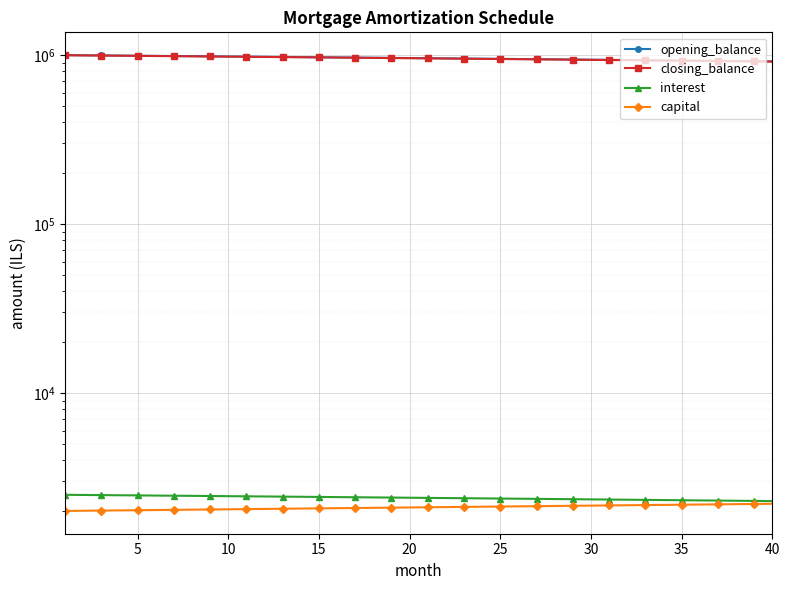

The interest series shows 4139.4 at 25. True or false?

False